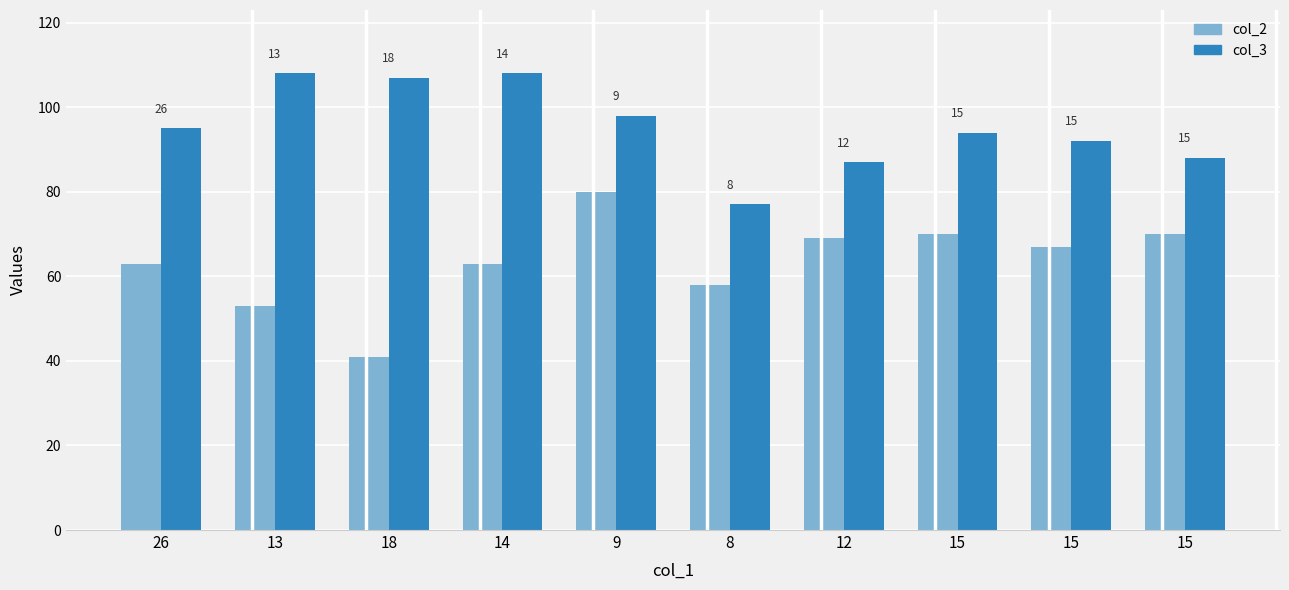

Are the bars horizontal?

No